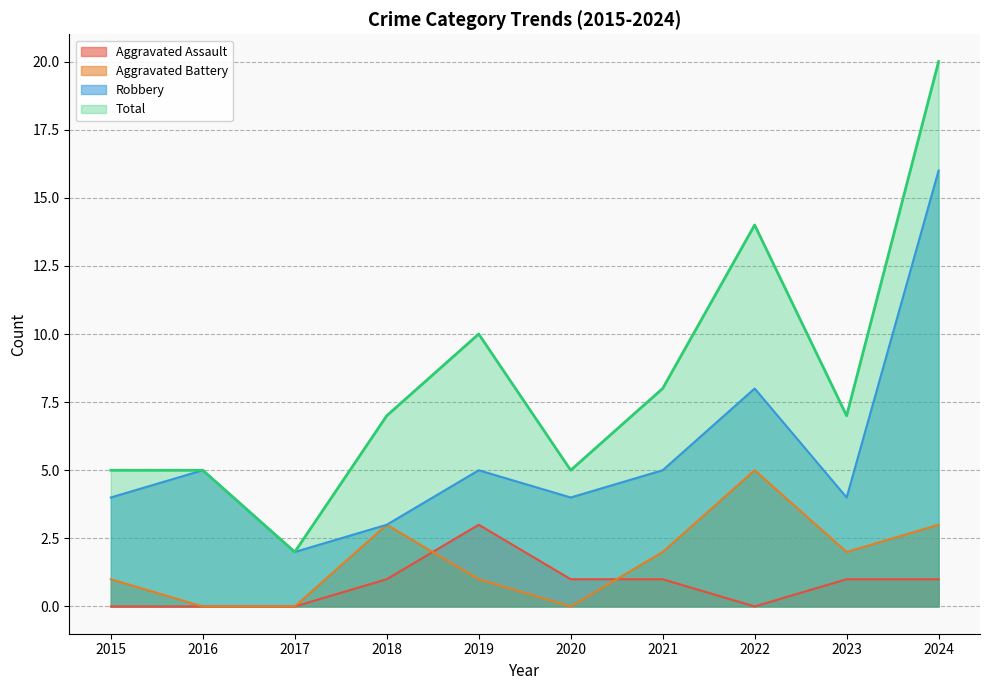

How many lines are shown in the chart?

4